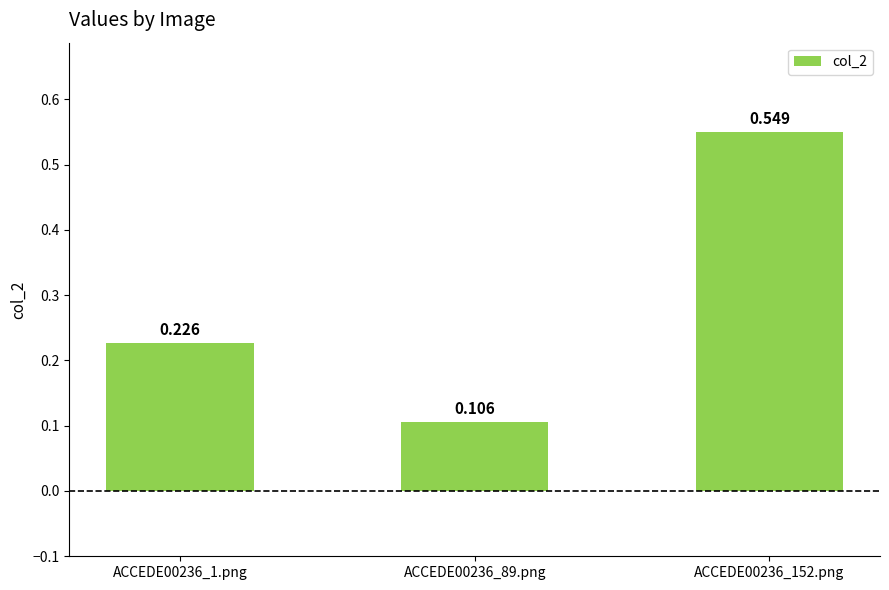

What is the sum of all values?

0.9